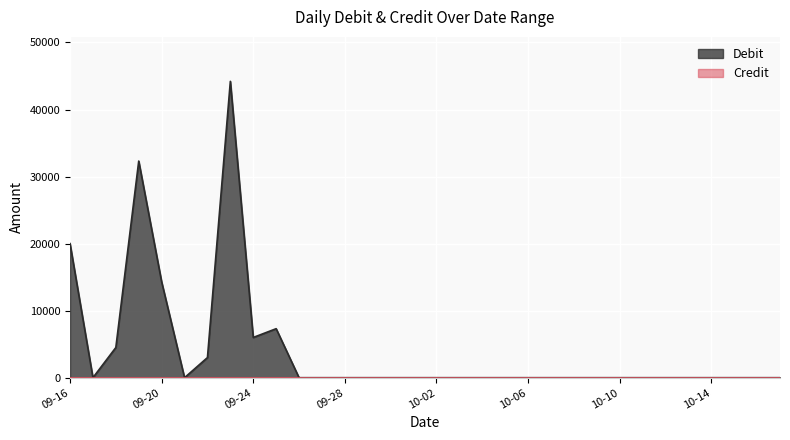

What is the difference between the maximum and minimum values?

44200